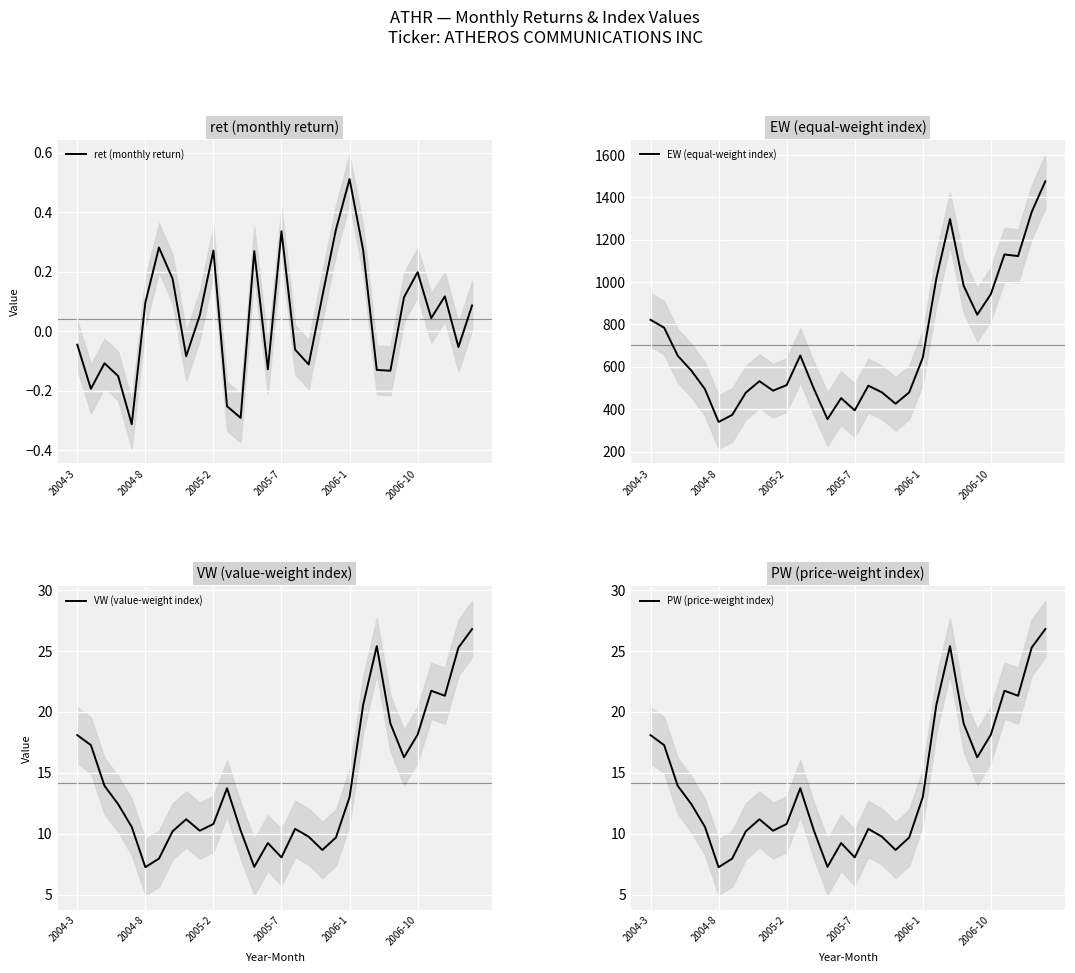

What is the highest value of the VW (value-weight index) series?

26.8